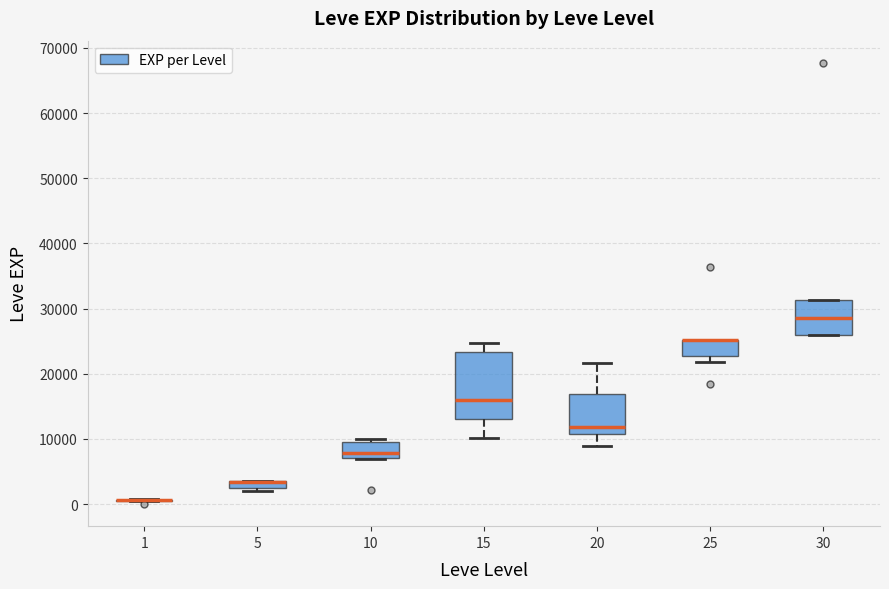

Where does the upper whisker of the box at x = 20 end on the y-axis? The values are not printed on the chart, so give them approximately, as read against the axis.

22000